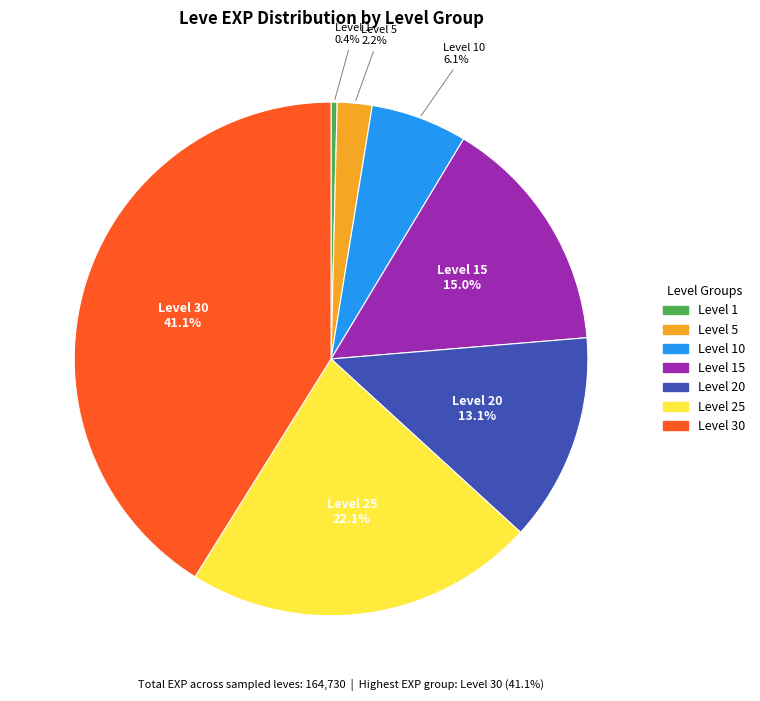

Is there a majority slice in this chart?

No